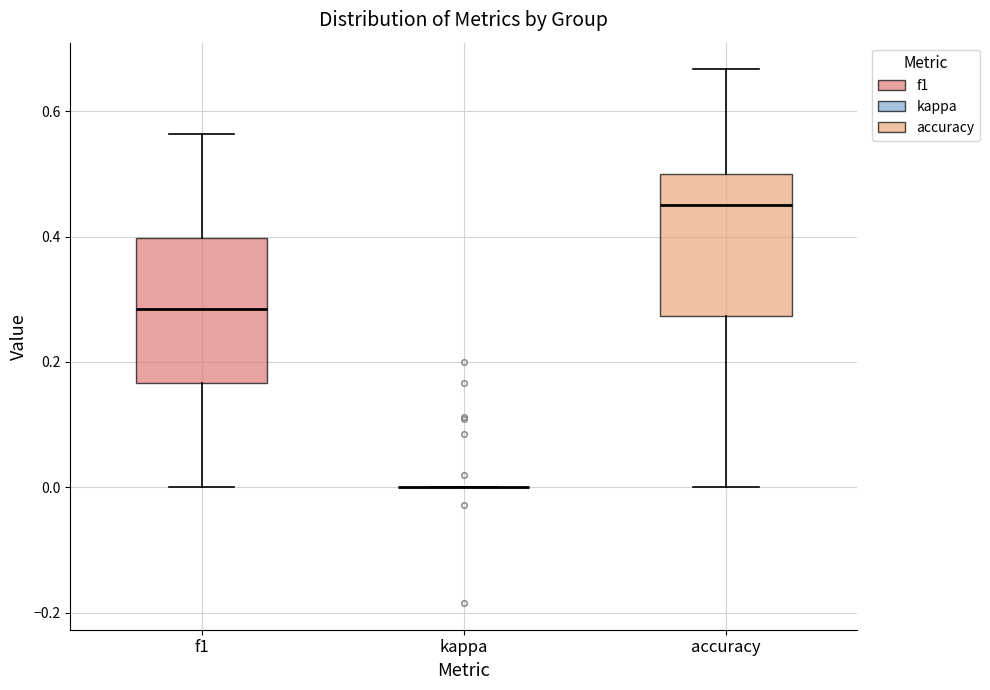

Reading left to right, transcribe this box plot: for each box, give where its median line is, the range the box spans, and where its two whiskers end, as read against the y-axis. The values are not printed on the chart, so give them approximately, as read against the axis.

f1: median 0.28, box 0.16 to 0.40, whiskers 0.00 to 0.56
kappa: box collapsed to a line at 0.00, whiskers 0.00 to 0.00
accuracy: median 0.46, box 0.28 to 0.50, whiskers 0.00 to 0.66